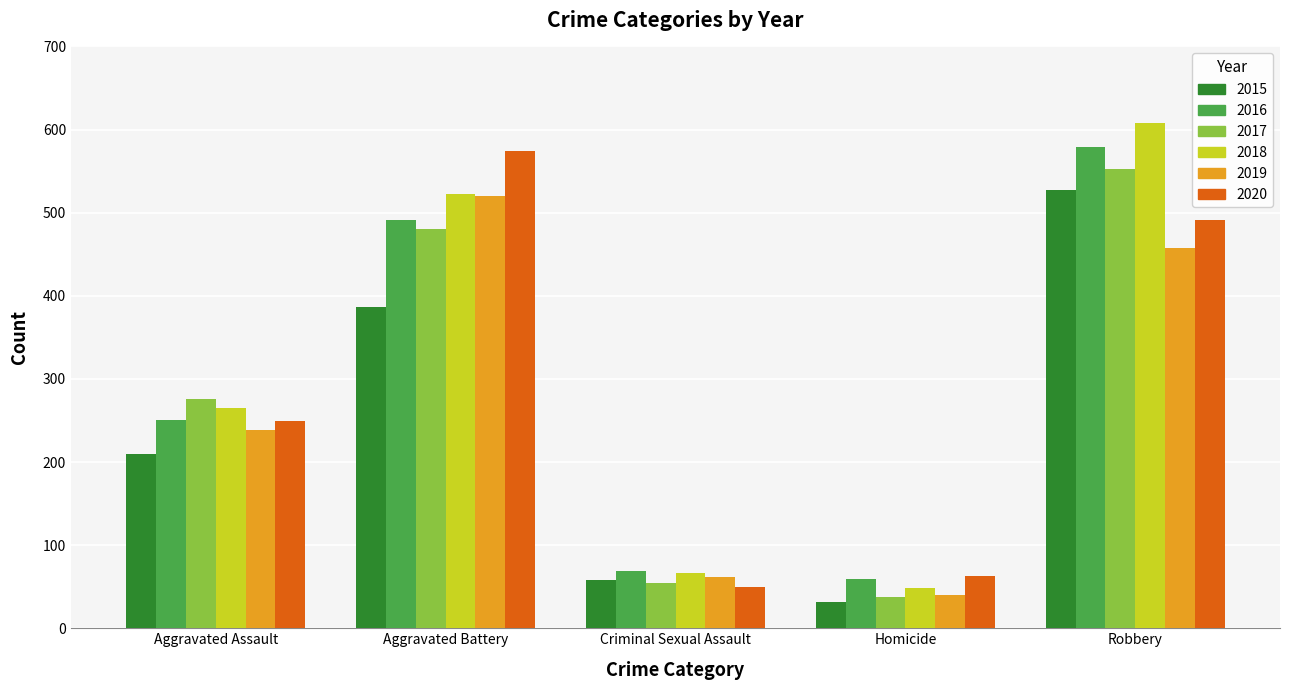

At which category is the sum across all series the highest?

Robbery